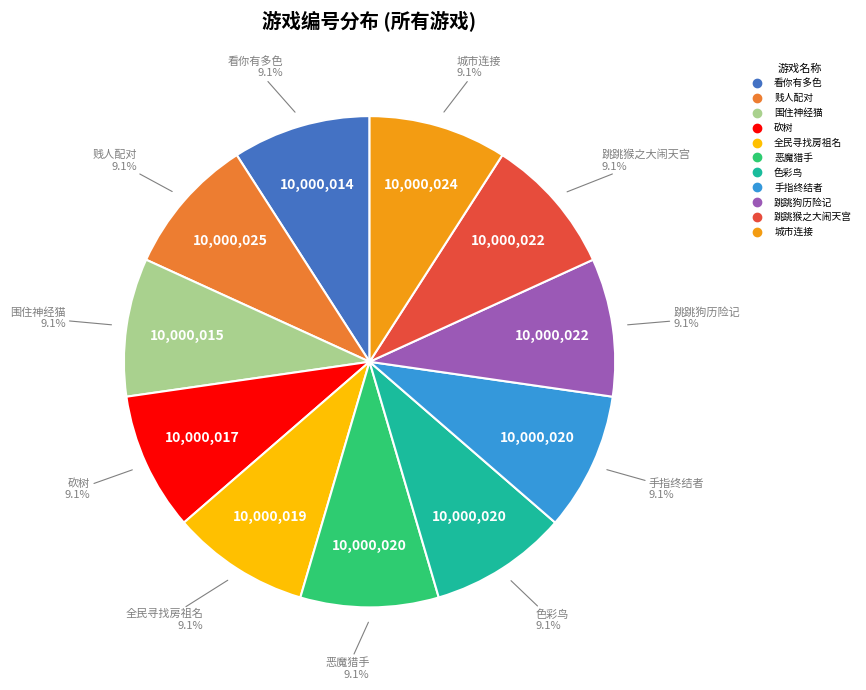

What is the ratio of the value at 跳跳猴之大闹天宫 to the value at 色彩鸟?

1.0